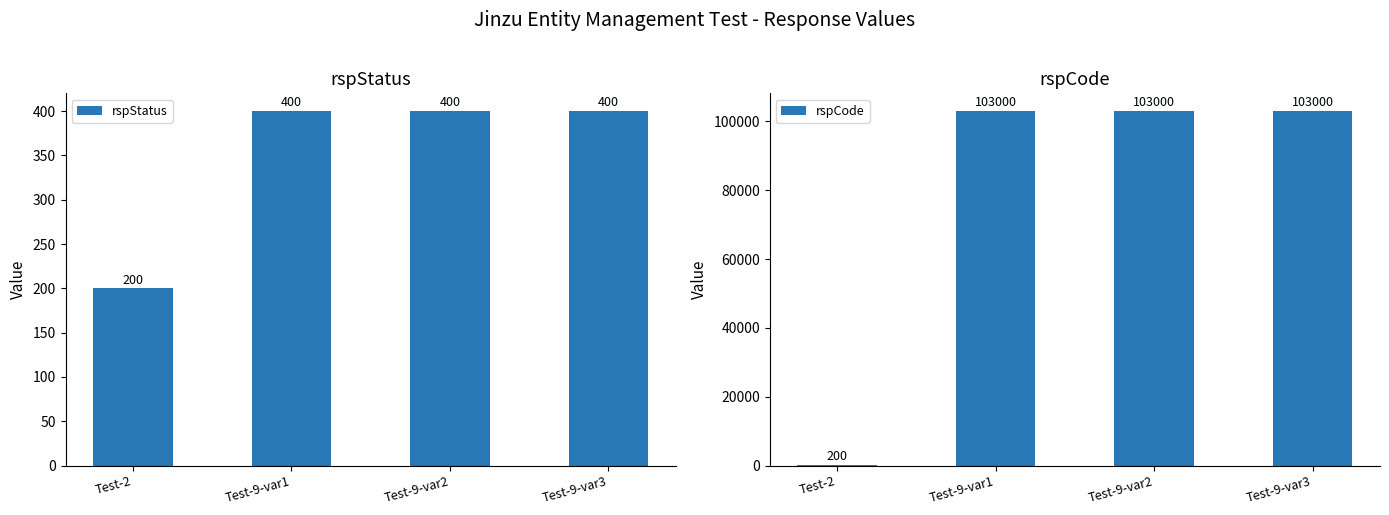

What is the average value of the rspStatus series?

350